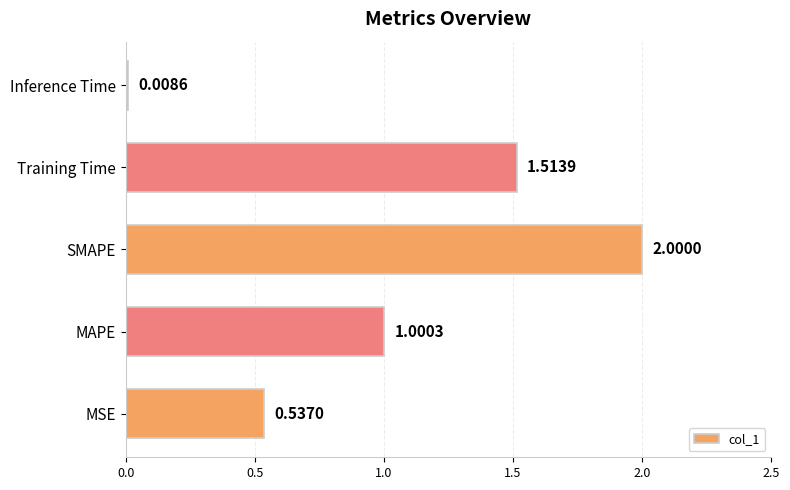

What is the sum of the values at Training Time and MAPE?

2.5